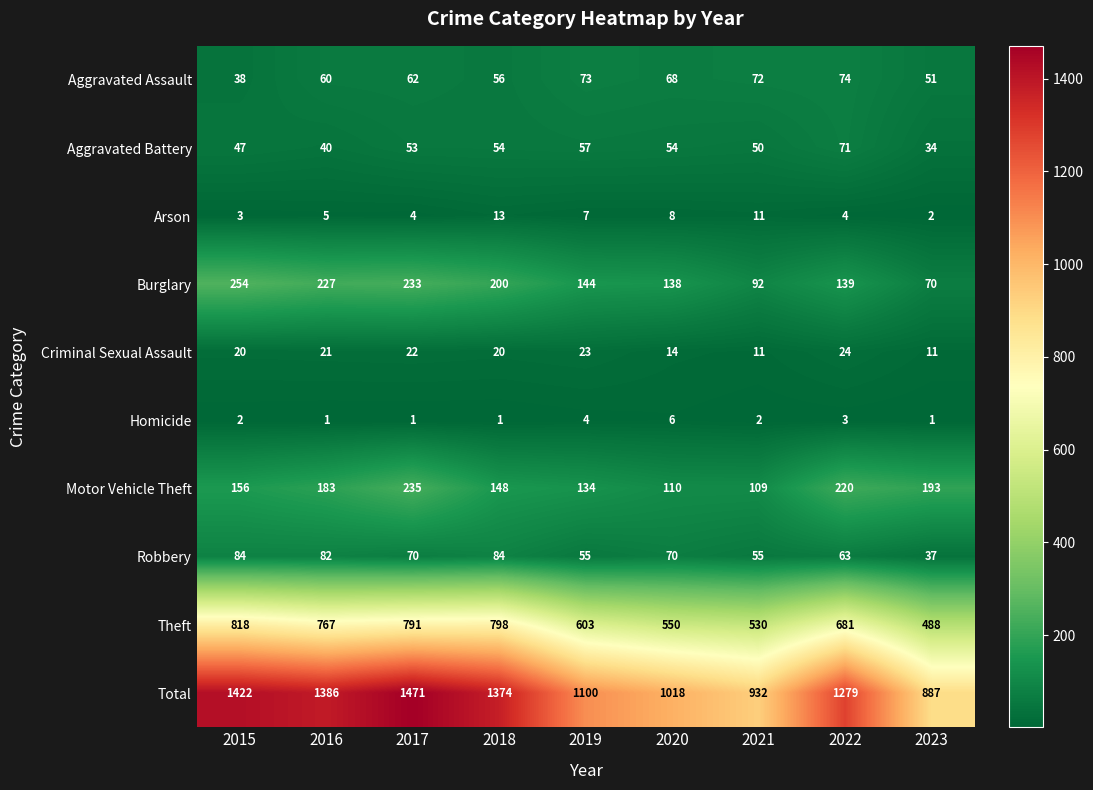

The Motor Vehicle Theft series shows 45 at 2021. True or false?

False